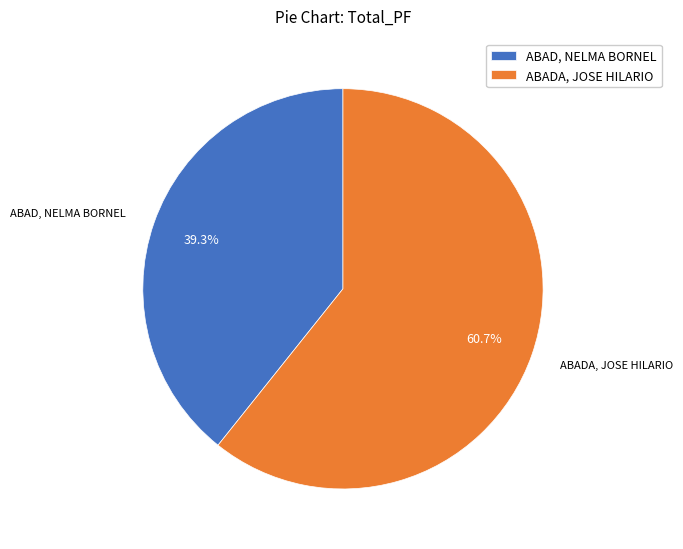

Is there any slice that represents more than half of the pie?

Yes